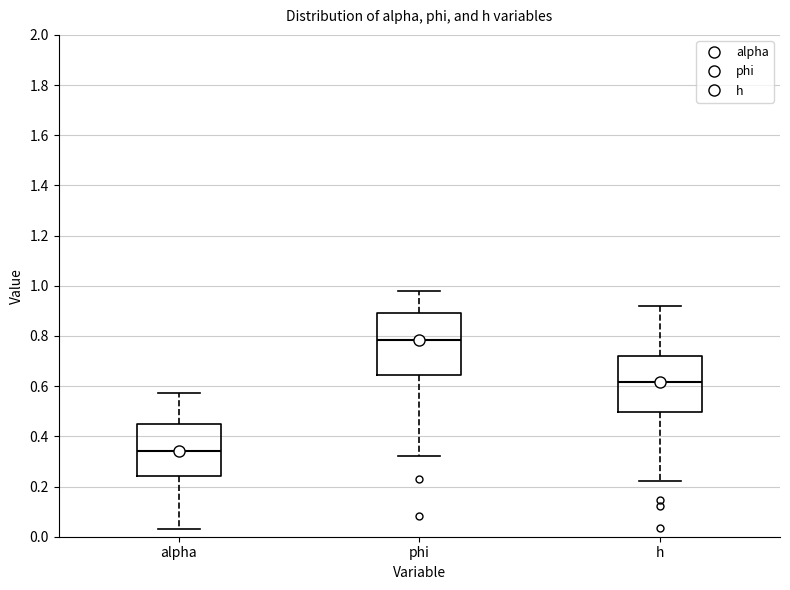

Which box is the tallest, from its lower edge to its upper edge?

phi